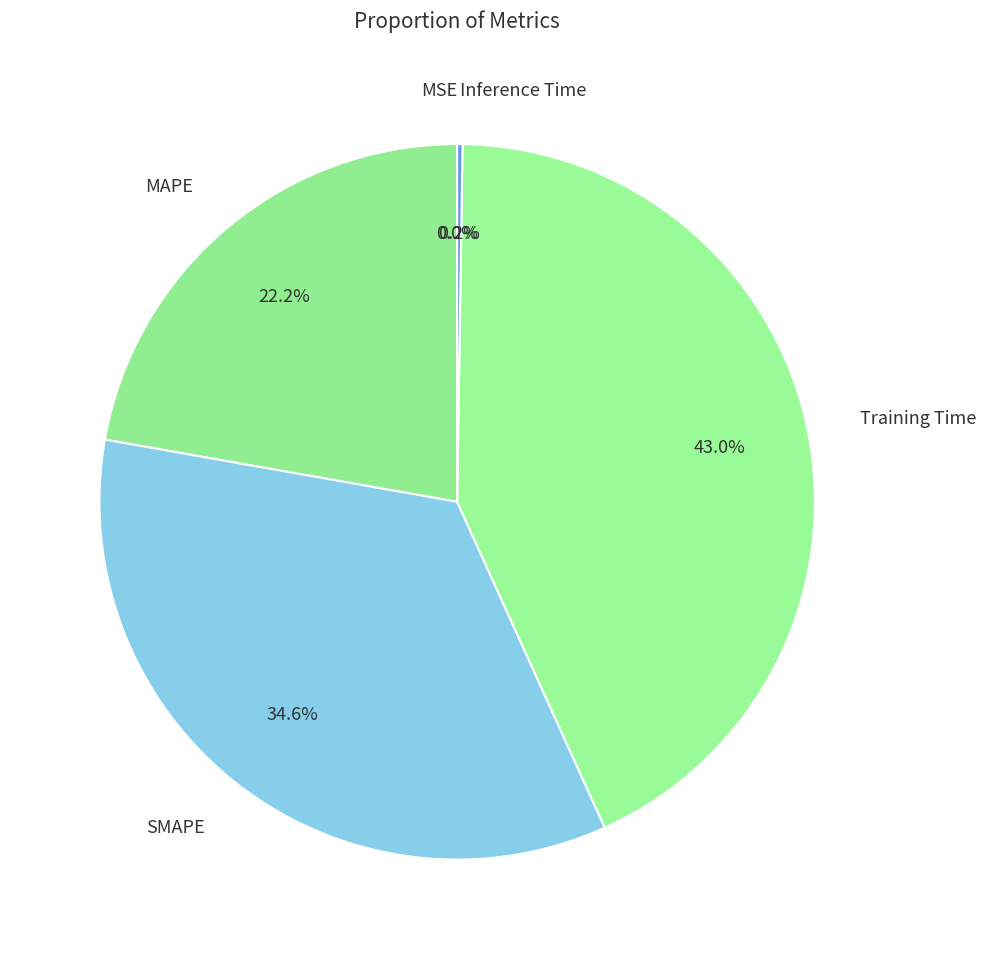

What portion of the pie excludes Training Time?

57.0%